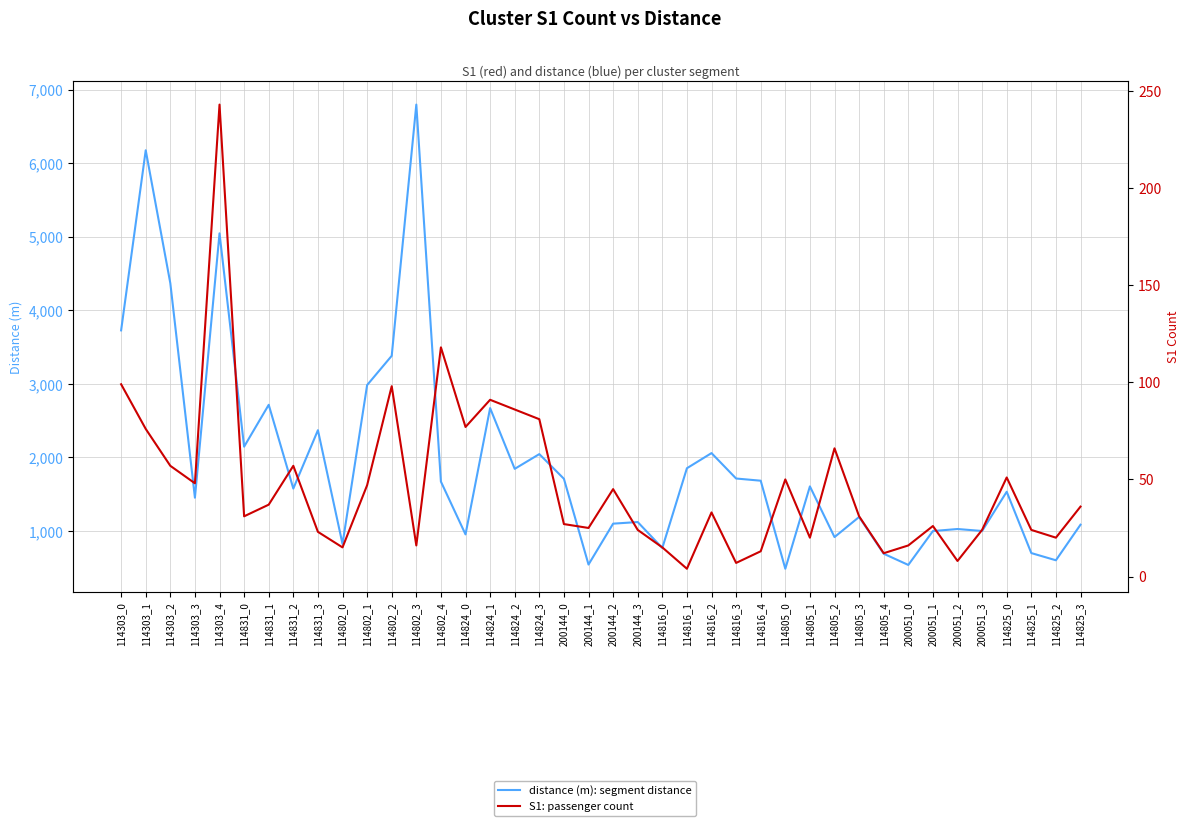

Reading left to right, transcribe all the data shown in this chart.

distance (m): segment distance: 3727.9	6176.2	4369.1	1453.4	5047.1	2147.4	2716.2	1577.6	2371.0	824.4	2984.4	3382.4	6797.4	1672.2	954.5	2671.4	1845.6	2046.0	1710.5	544.7	1100.5	1122.5	769.9	1853.8	2059.8	1714.2	1684.5	487.5	1607.1	918.0	1191.4	691.7	539.3	1000.0	1027.7	1001.0	1534.2	700.7	602.7	1086.4
S1: passenger count: 99.0	76.0	57.0	48.0	243.0	31.0	37.0	57.0	23.0	15.0	47.0	98.0	16.0	118.0	77.0	91.0	86.0	81.0	27.0	25.0	45.0	24.0	15.0	4.0	33.0	7.0	13.0	50.0	20.0	66.0	31.0	12.0	16.0	26.0	8.0	24.0	51.0	24.0	20.0	36.0